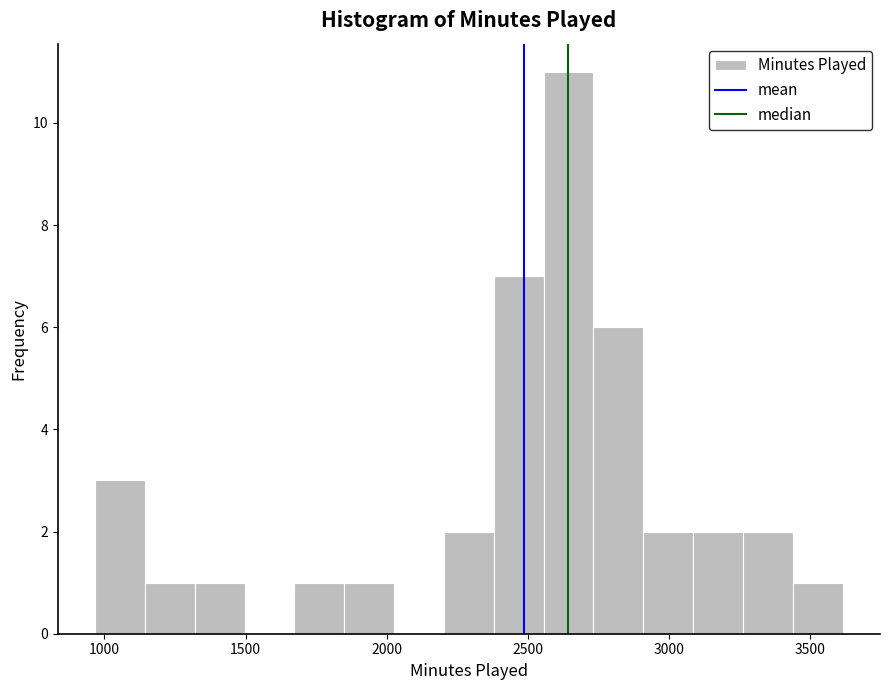

Read against the x-axis, roughly where is the centre of the tallest bar?

2650